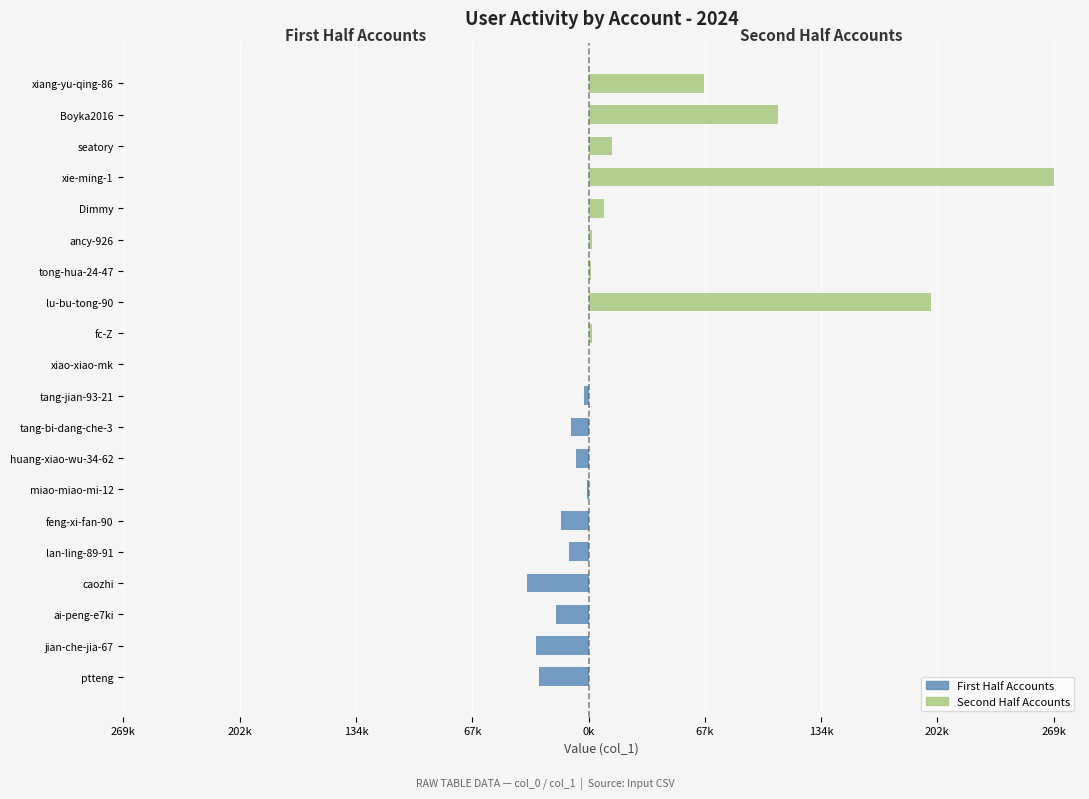

What is the difference between the Right Group (col_0 second half) values at feng-xi-fan-90 and Boyka2016?

109957